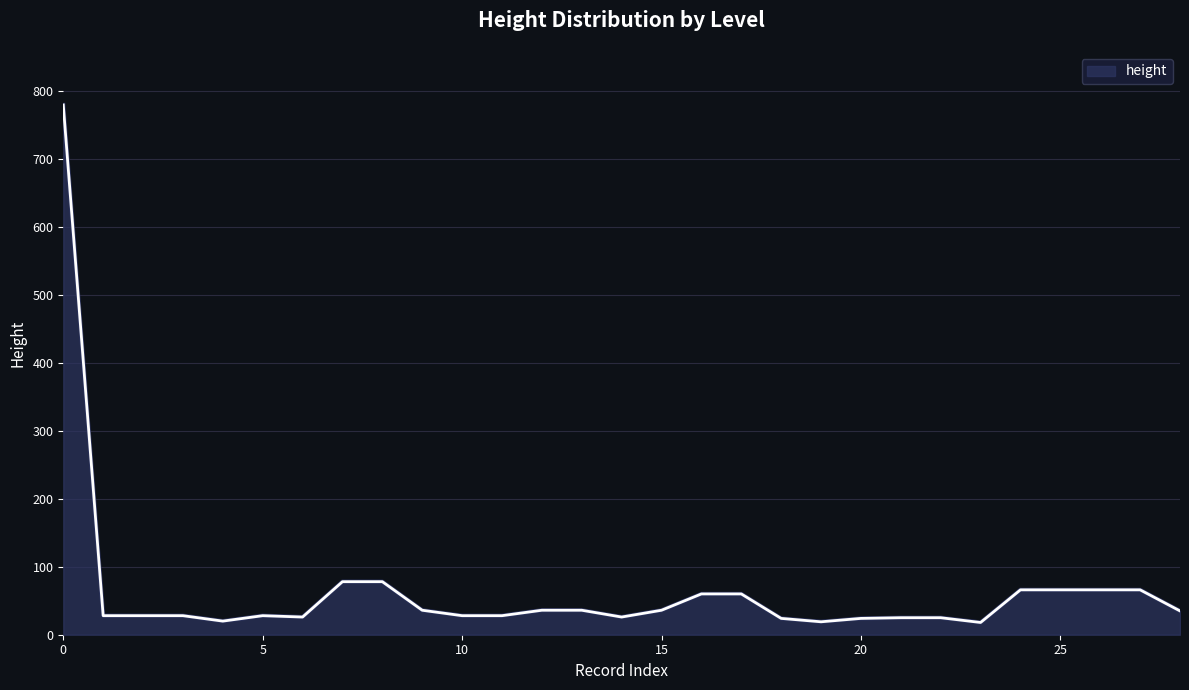

What is the smallest value displayed?

18